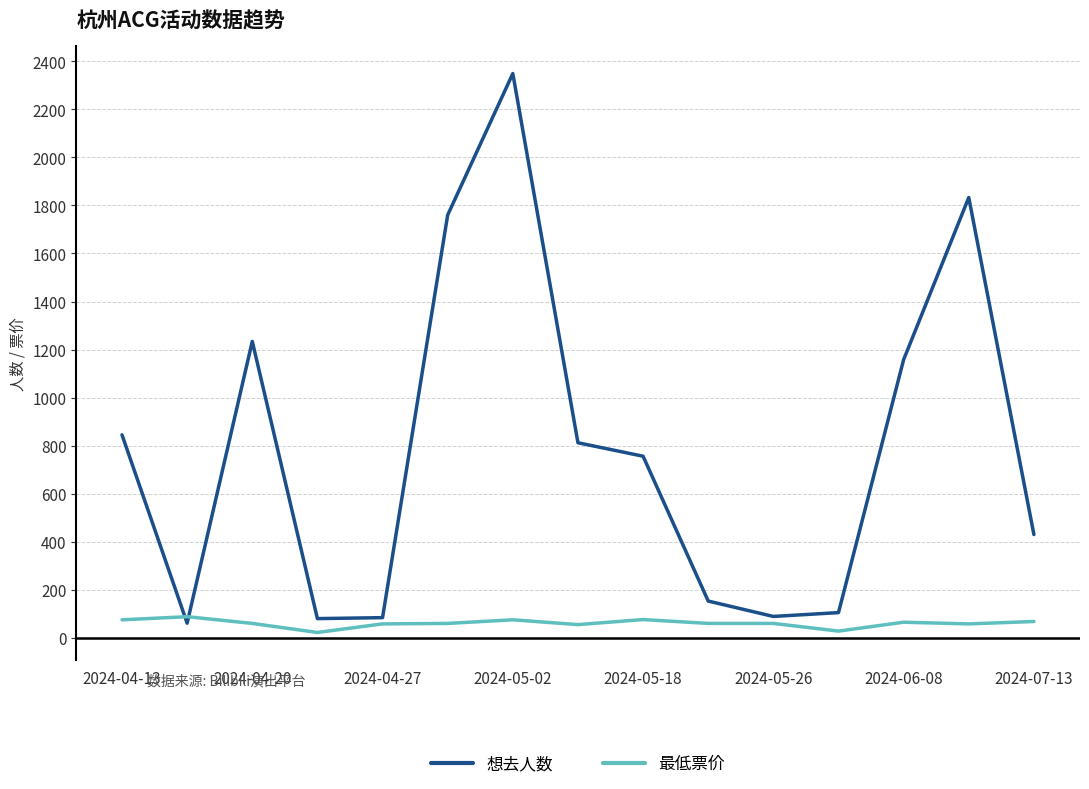

How many distinct data groups are displayed?

2